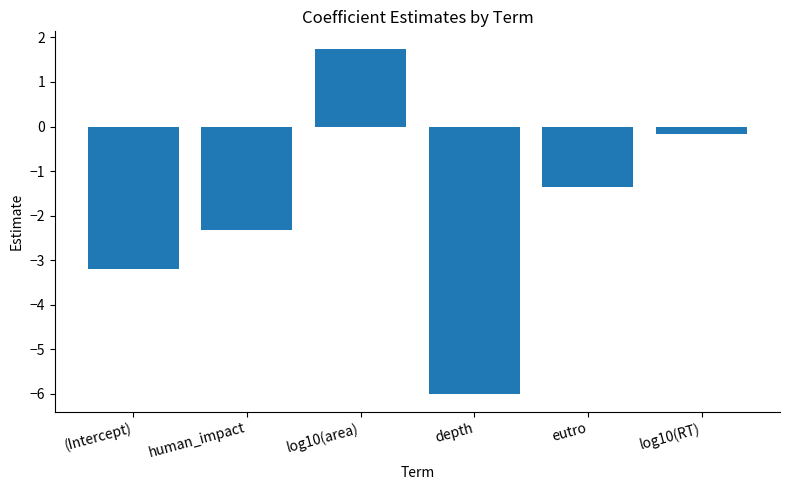

What is the value of the 4th bar from the left?

-6.0